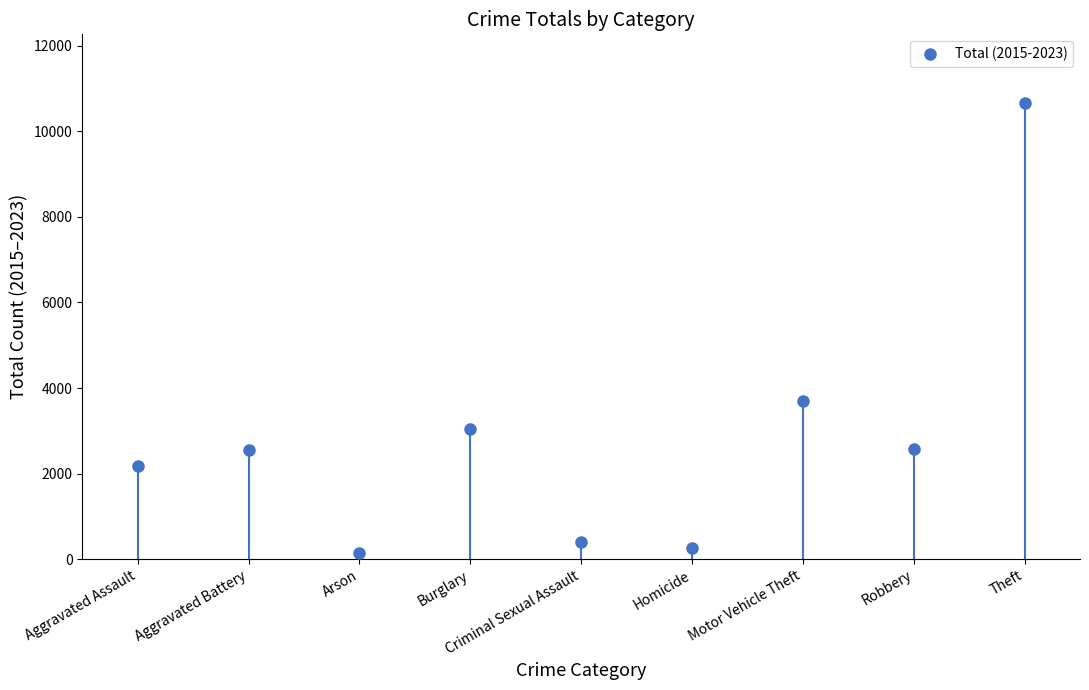

Is it true that the value at Criminal Sexual Assault is 402?

True